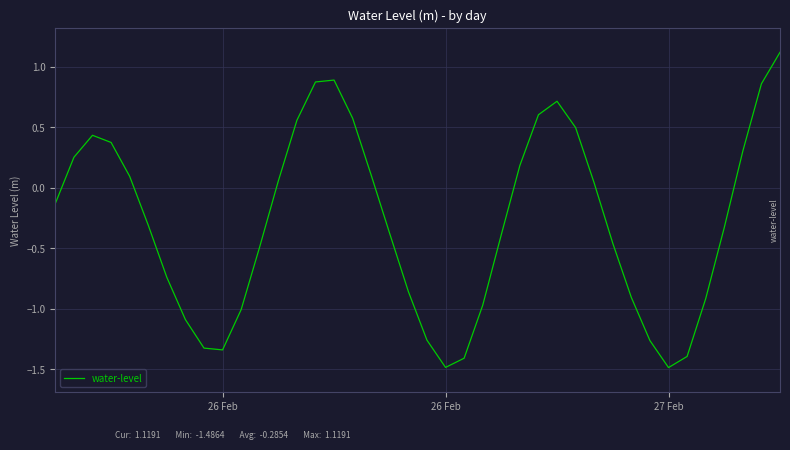

What is the minimum value shown in the chart?

-1.5